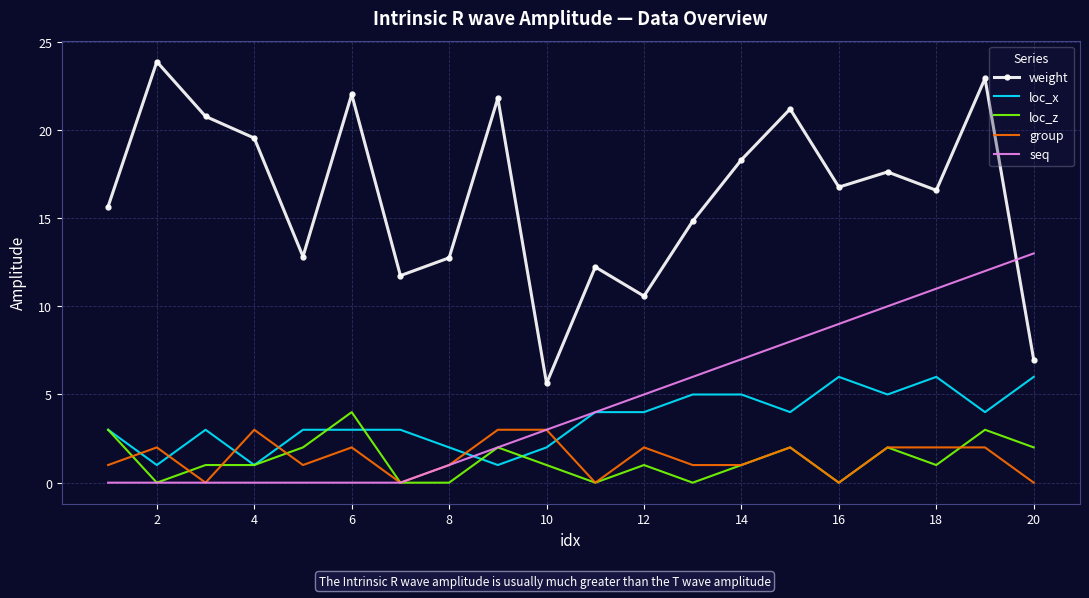

Which series has the widest spread of values?

weight